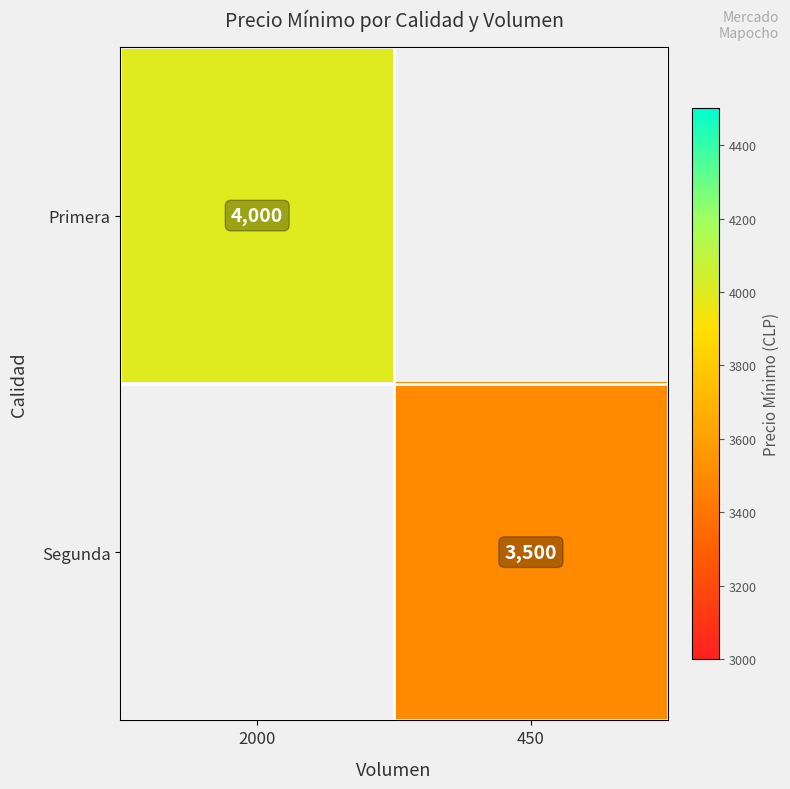

At how many categories does at least one series exceed 3938?

1